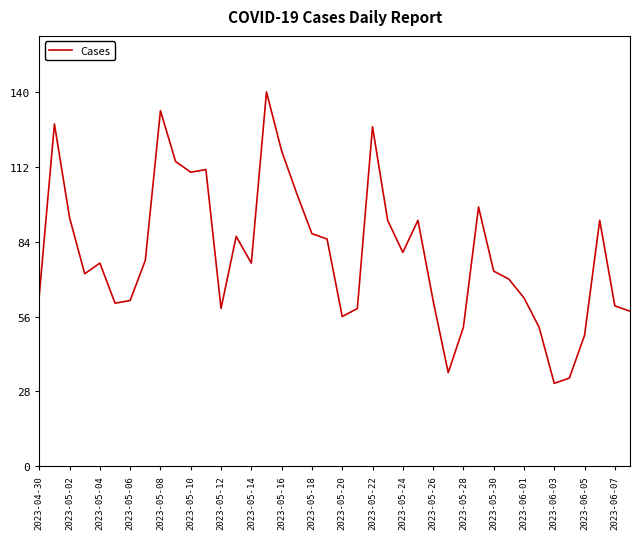

What is the difference between the maximum and minimum values?

109